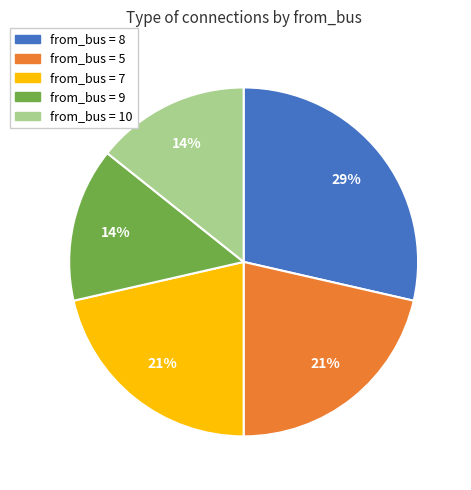

Is there a majority slice in this chart?

No